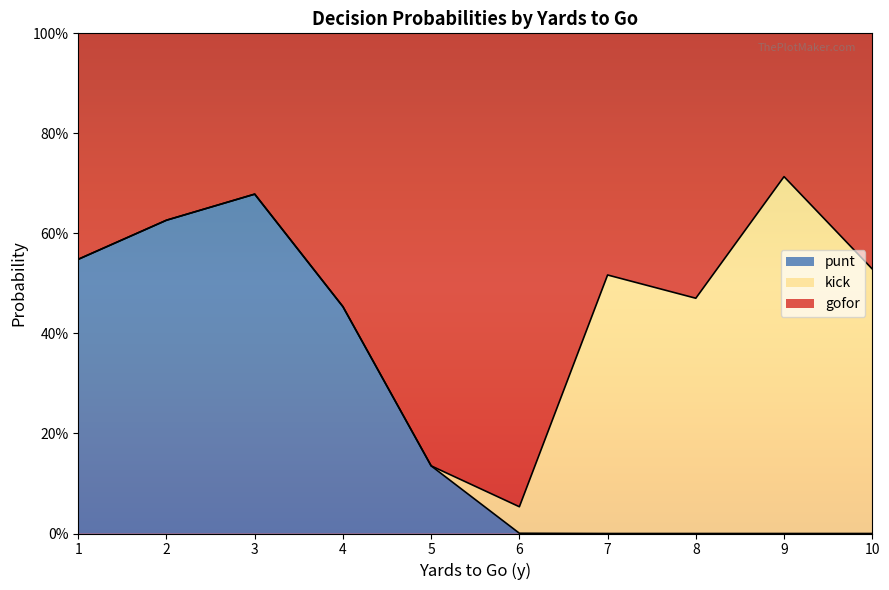

True or false: punt and kick cross at least once.

True